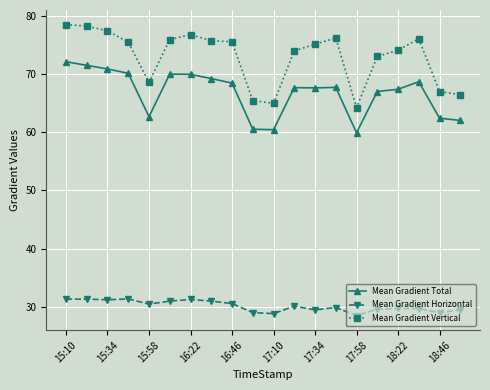

What is the highest value of the Mean Gradient Vertical series?

78.5